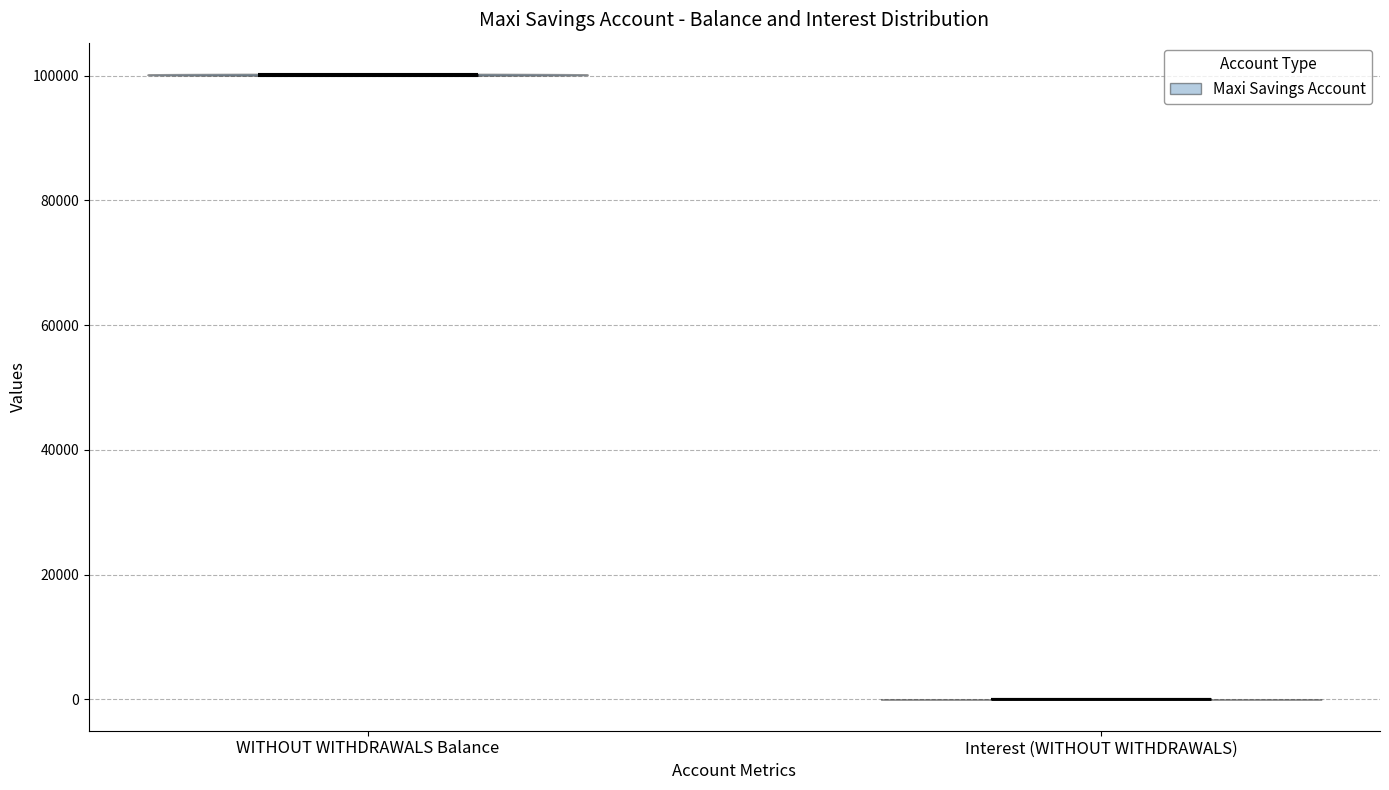

What is the lowest point the violin for Interest (WITHOUT WITHDRAWALS) reaches on the y-axis? The values are not printed on the chart, so give them approximately, as read against the axis.

0